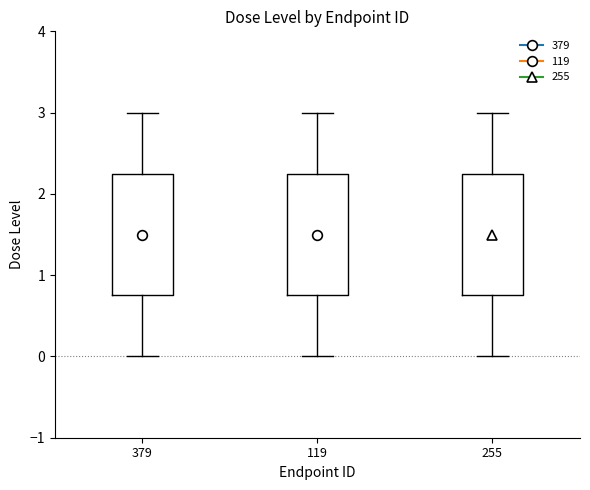

Reading left to right, transcribe this box plot: for each box, give where its median line is, the range the box spans, and where its two whiskers end, as read against the y-axis. The values are not printed on the chart, so give them approximately, as read against the axis.

379: median 1.5, box 0.8 to 2.3, whiskers 0.0 to 3.0
119: median 1.5, box 0.8 to 2.3, whiskers 0.0 to 3.0
255: median 1.5, box 0.8 to 2.3, whiskers 0.0 to 3.0